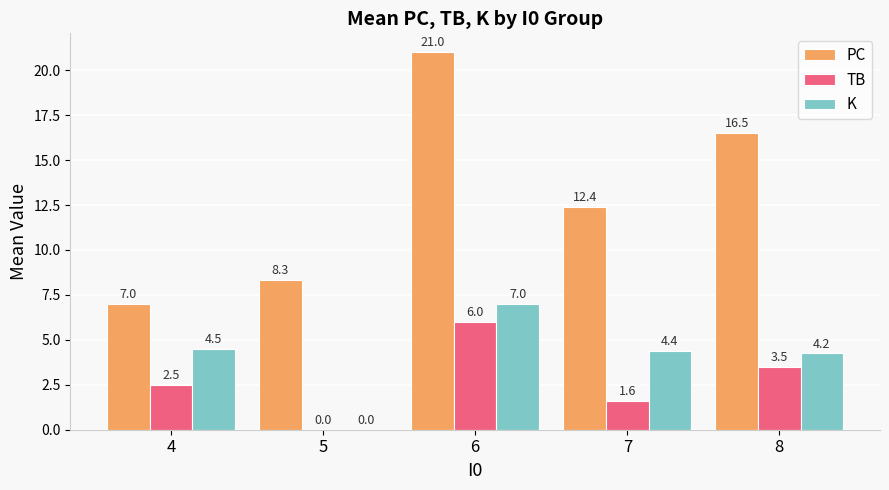

Is it true that TB equals 1.6 at 7?

True